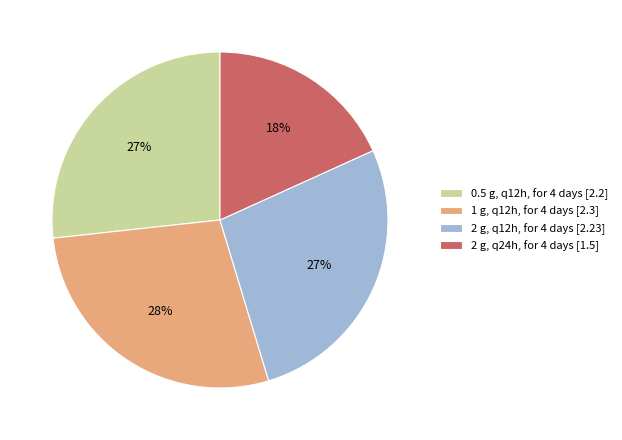

What is the ratio of the value at 1 g, q12h, for 4 days [2.3] to the value at 2 g, q12h, for 4 days [2.23]?

1.0